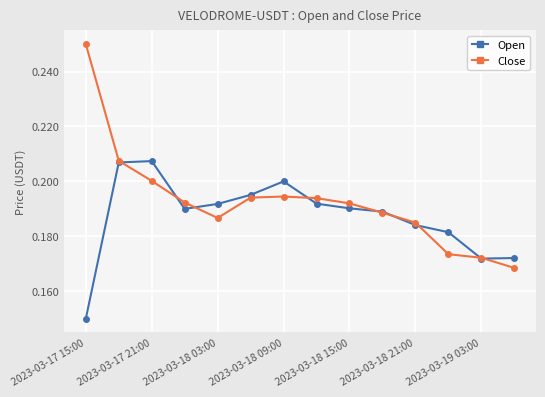

Rank the series by their average value, from highest to lowest.

Close, Open